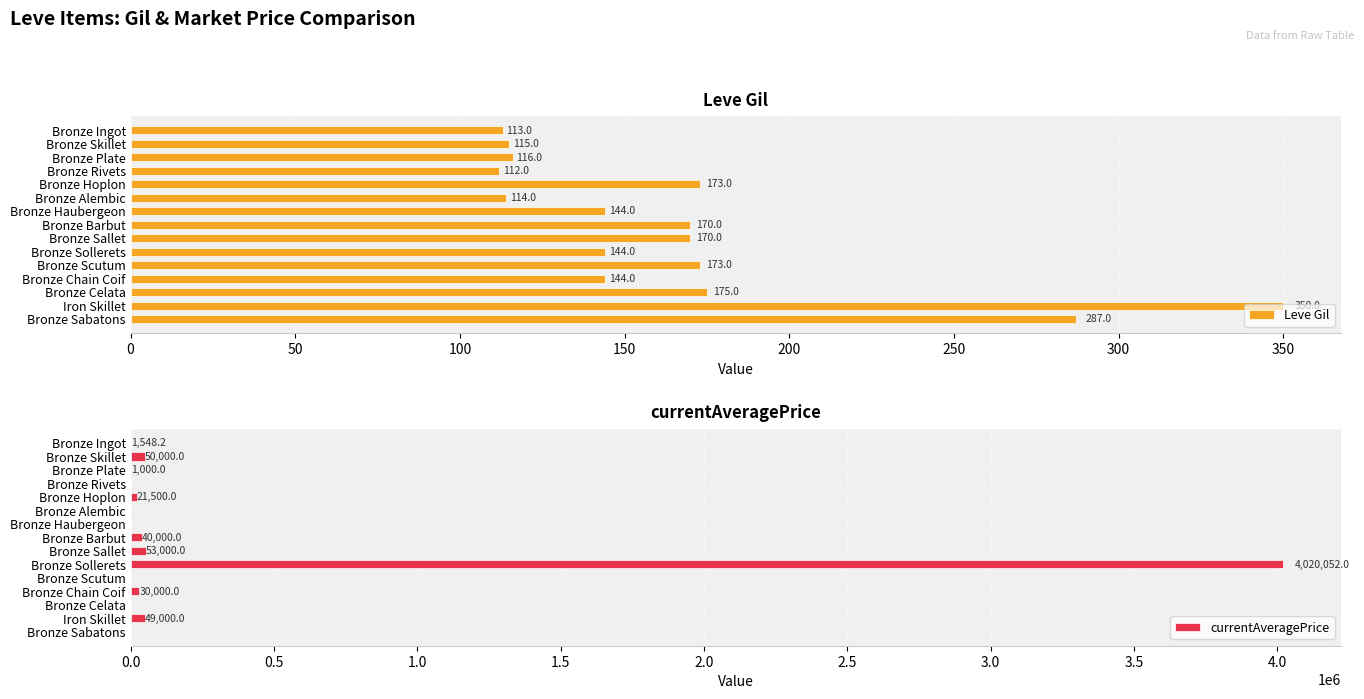

What is the difference between the maximum and minimum values in the Leve Gil series?

238